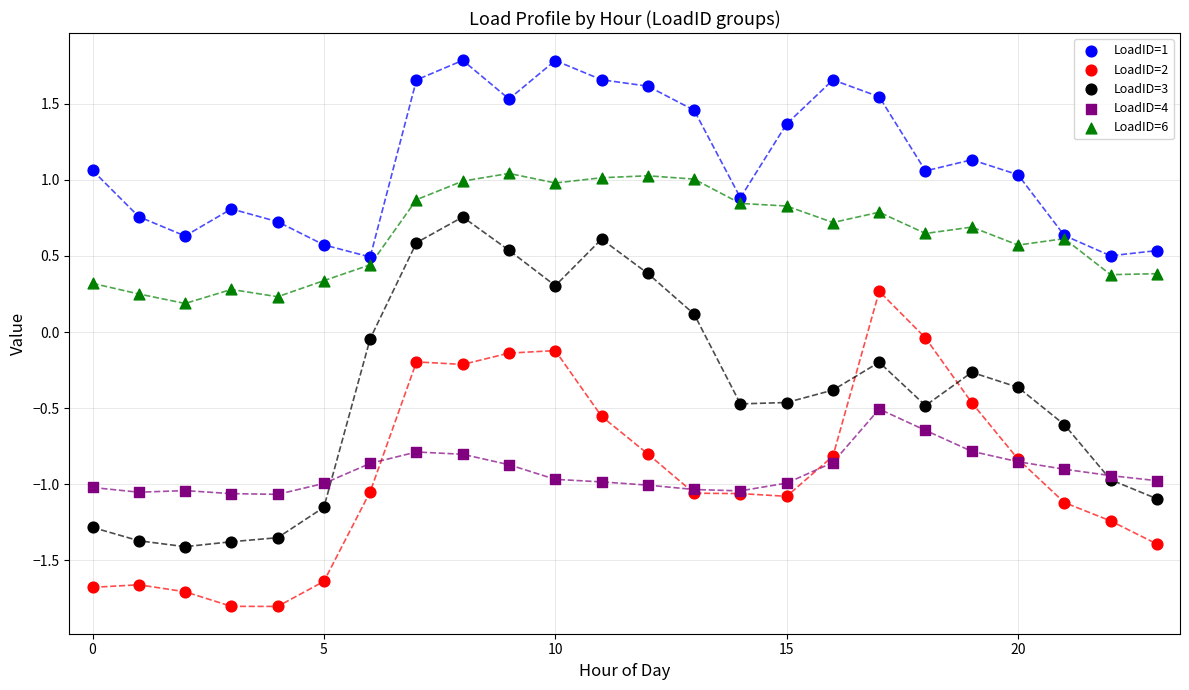

Which series contains the lowest Y value?

LoadID=2